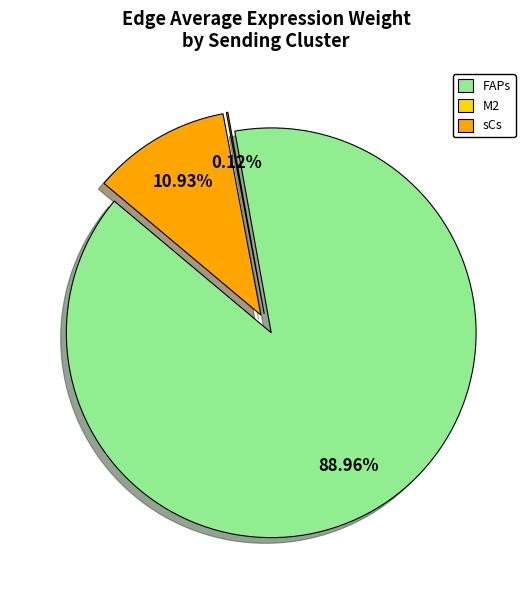

What percentage is the FAPs slice, to the nearest percent?

89%